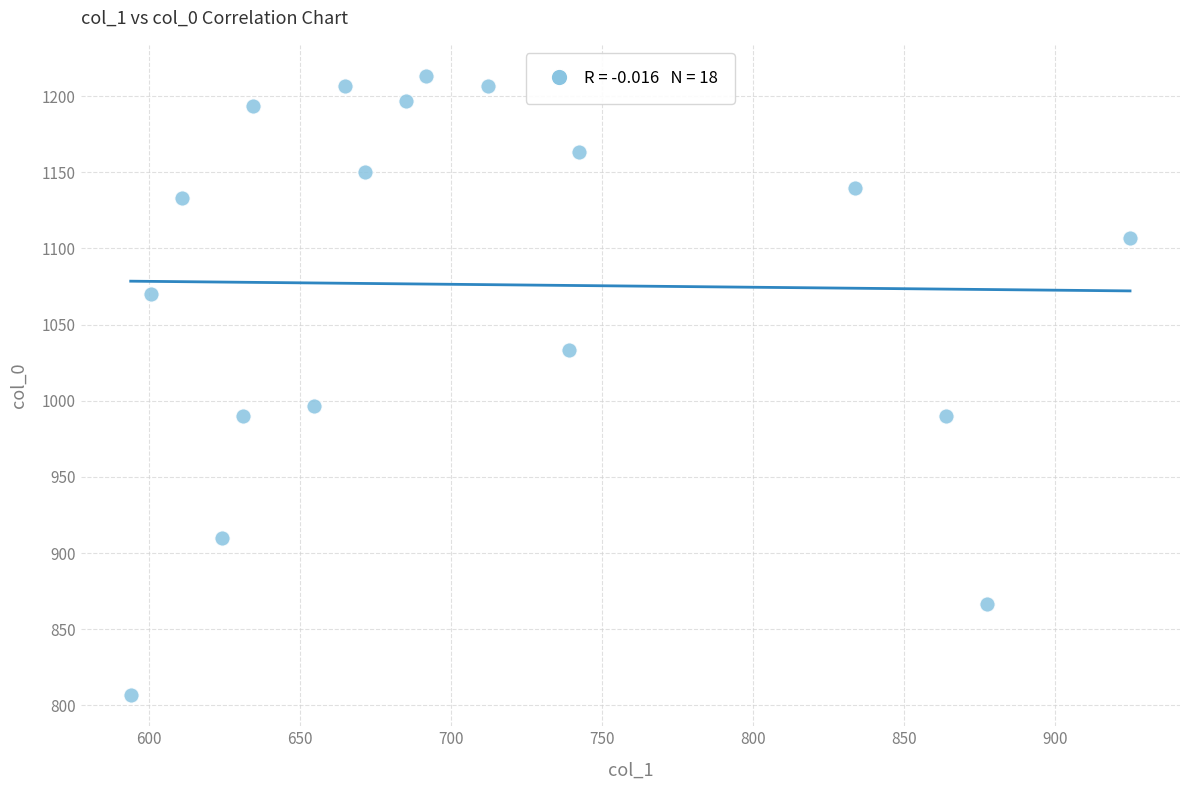

What Y value in the scatter plot is closest to 1010?

996.7